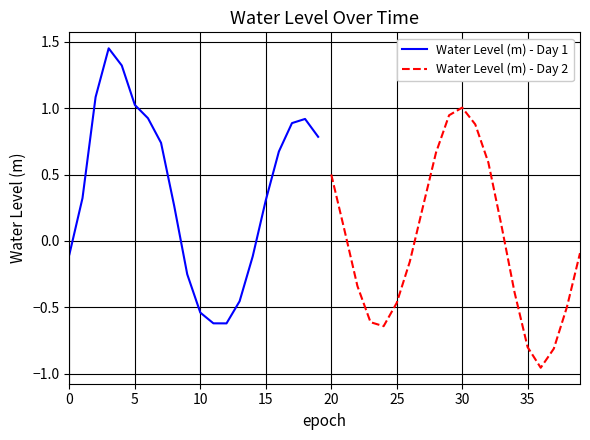

Which series changed the most between 0 and 5?

Water Level (m) - Day 1